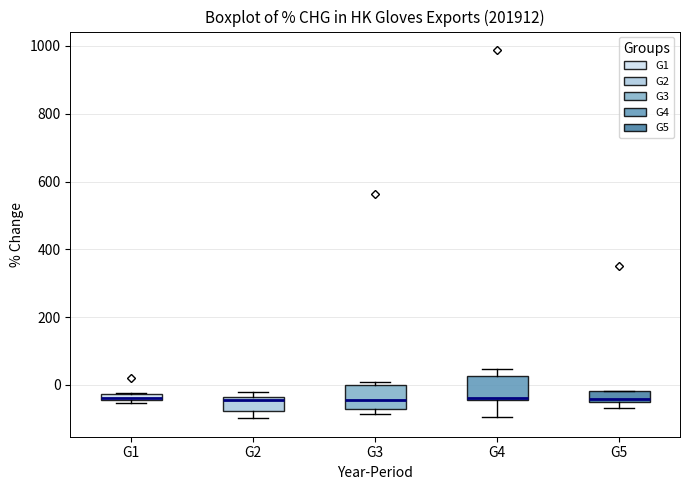

Where is the upper edge of the box for G5 on the y-axis? The values are not printed on the chart, so give them approximately, as read against the axis.

-20